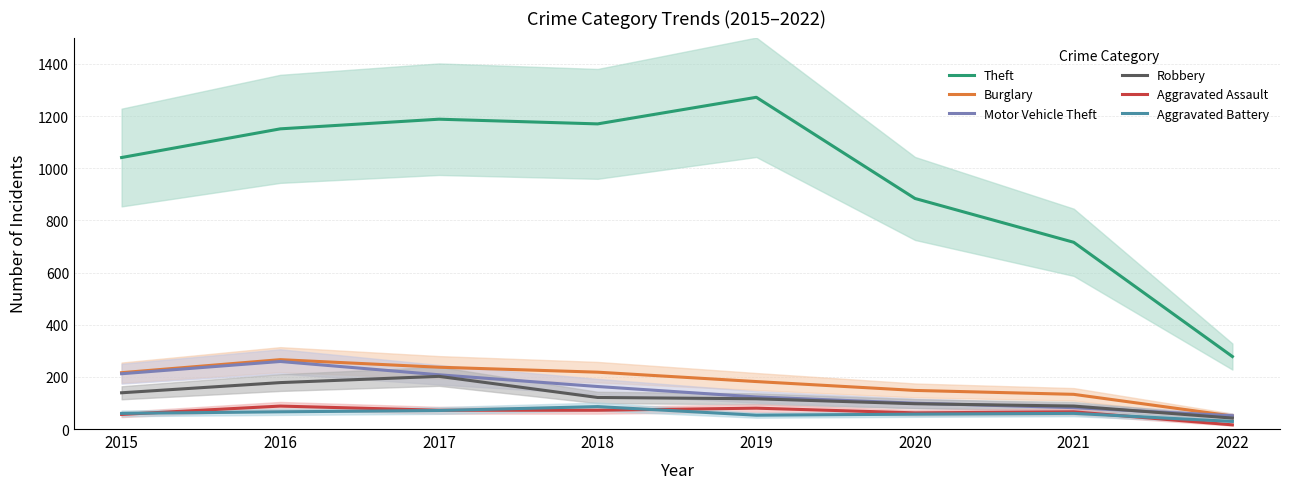

Where is the first local maximum for Aggravated Assault?

2016